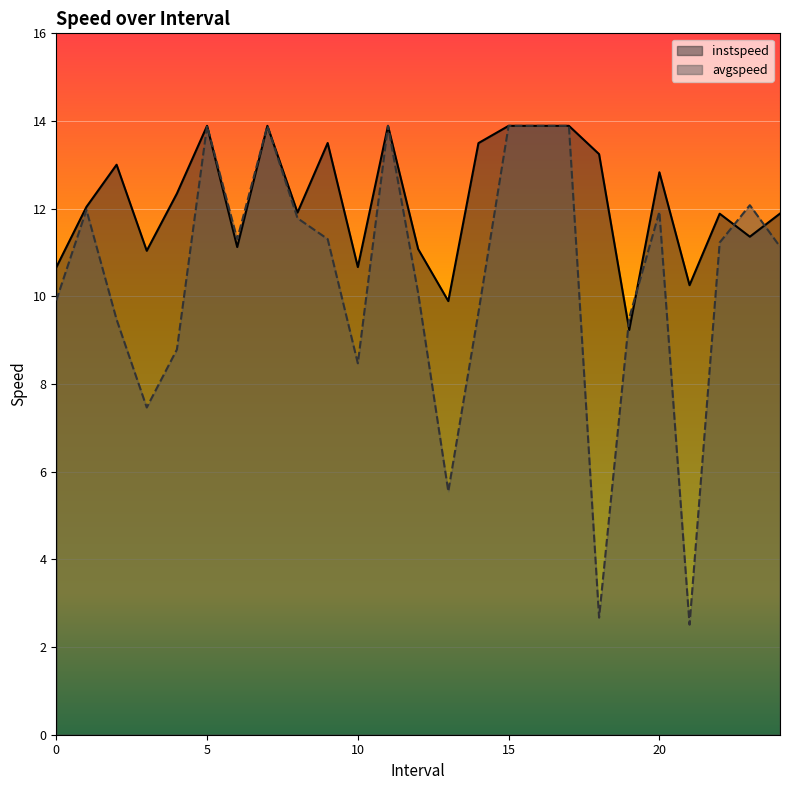

What position from the right is 17.0?

8